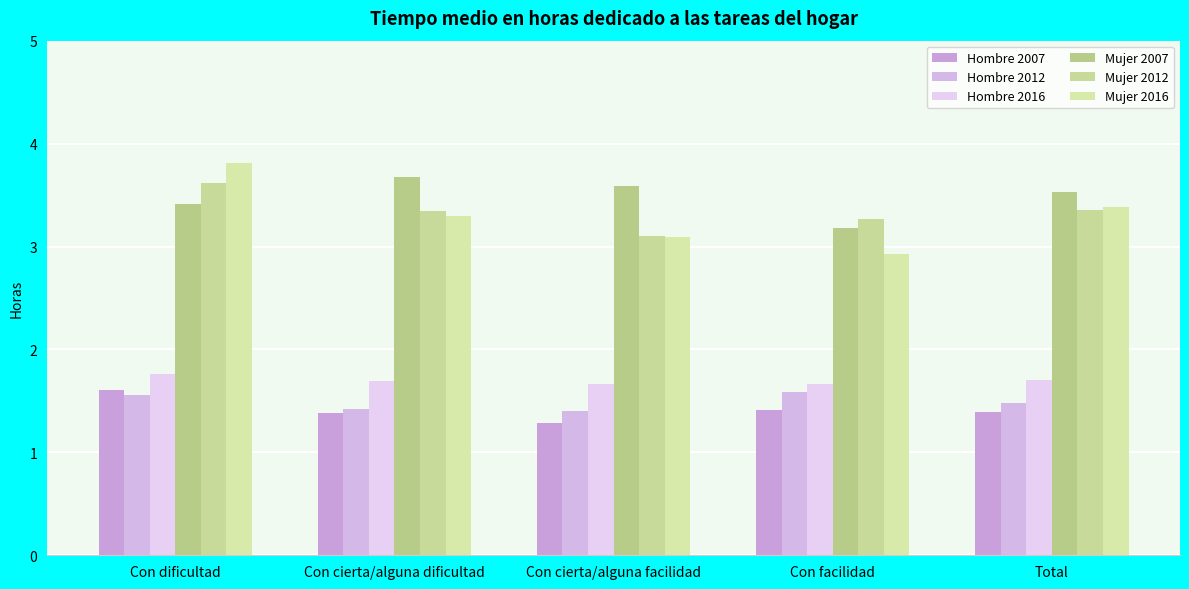

How many groups of bars are there?

5